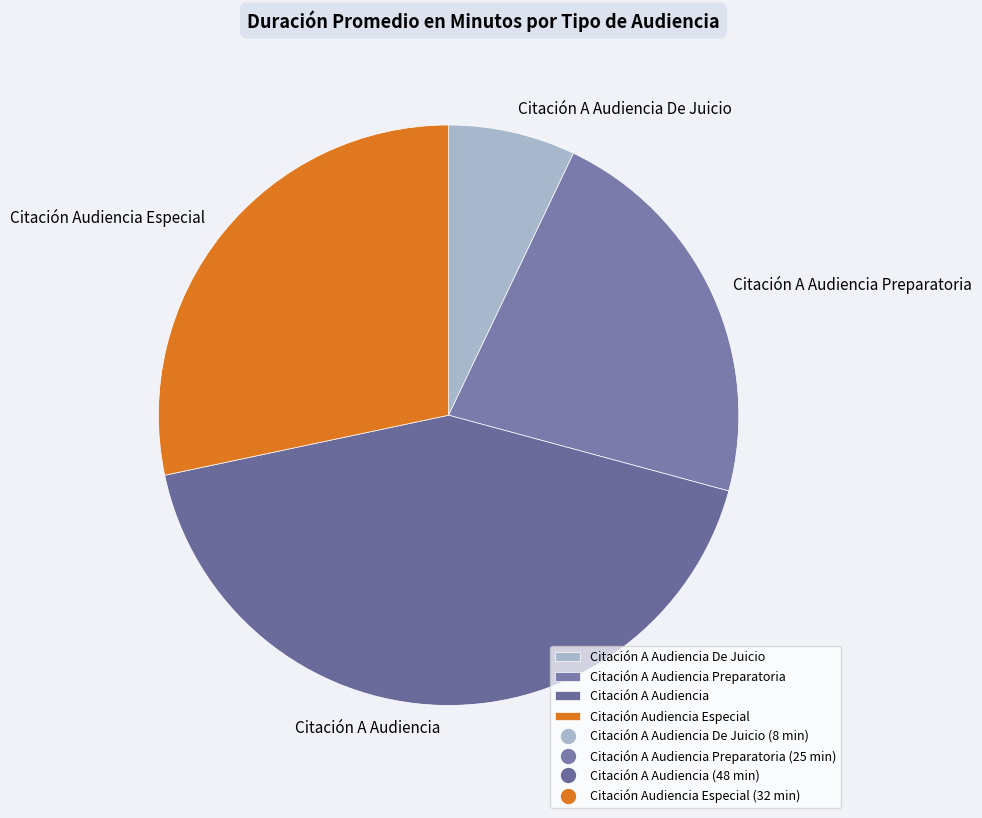

What is the smallest slice in the pie chart?

Citación A Audiencia De Juicio